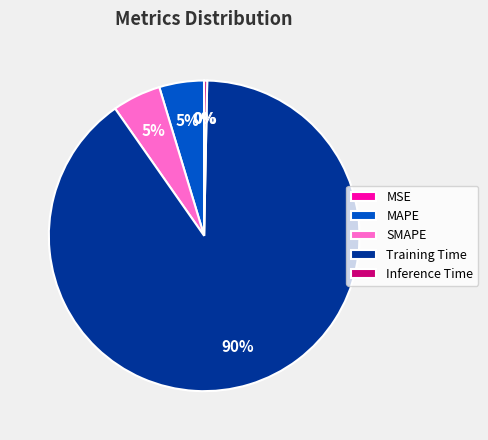

True or false: SMAPE accounts for 5% of the total.

True